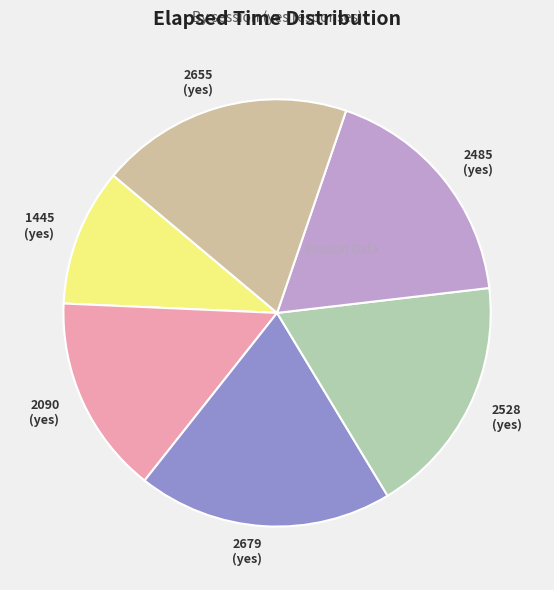

Which category has the smallest portion of the pie?

1445 (yes)